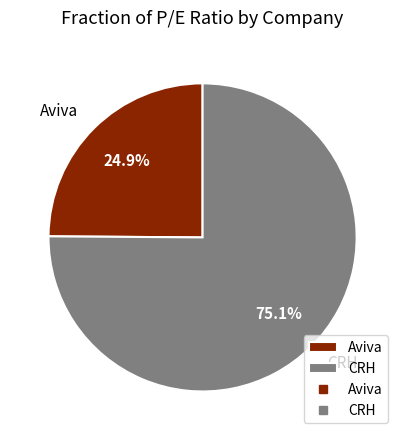

What is the total percentage of Aviva and CRH?

100.0%